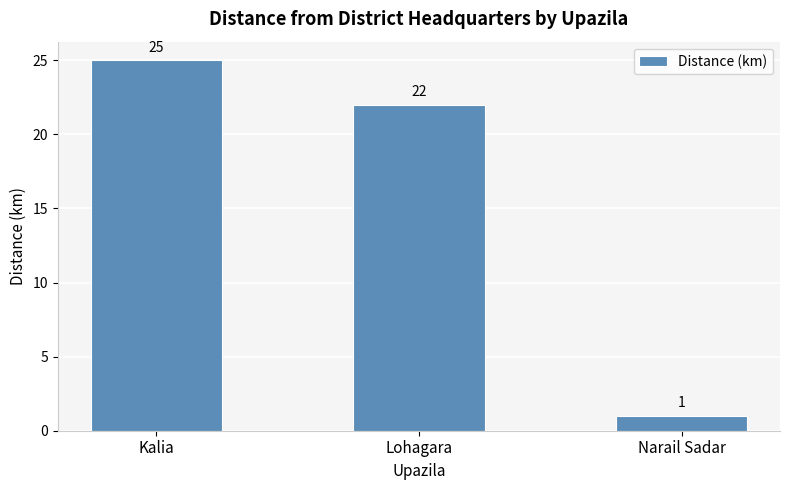

The chart shows a value of 25 at Kalia. True or false?

True